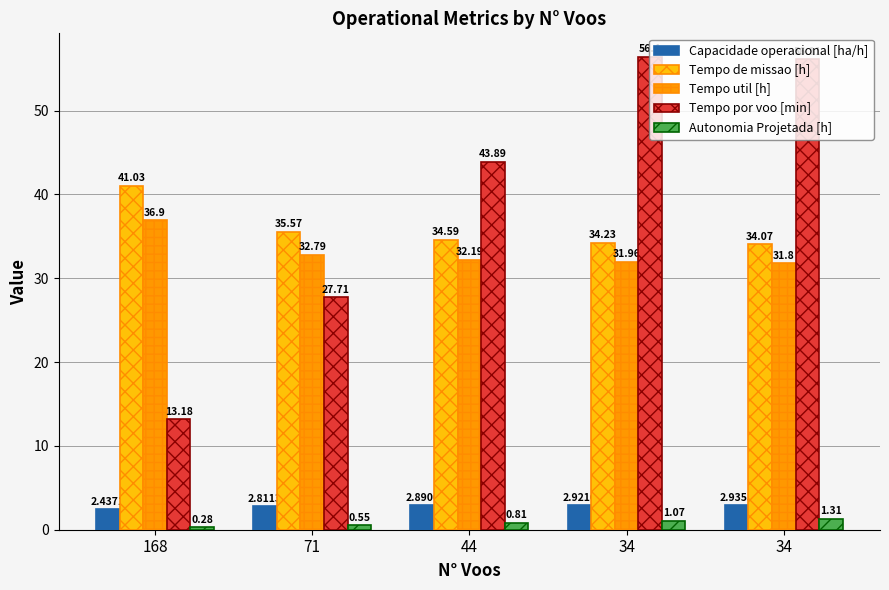

What are all the series names shown in the legend?

Capacidade operacional [ha/h], Tempo de missao [h], Tempo util [h], Tempo por voo [min], Autonomia Projetada [h]